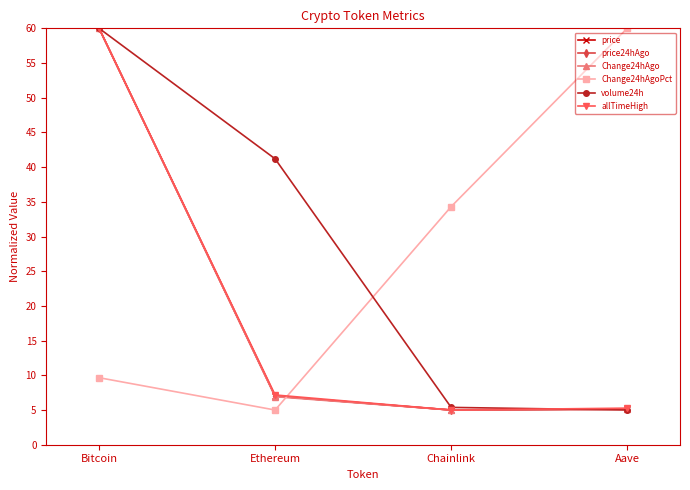

What is the spread (max minus min) of values at Bitcoin?

50.3